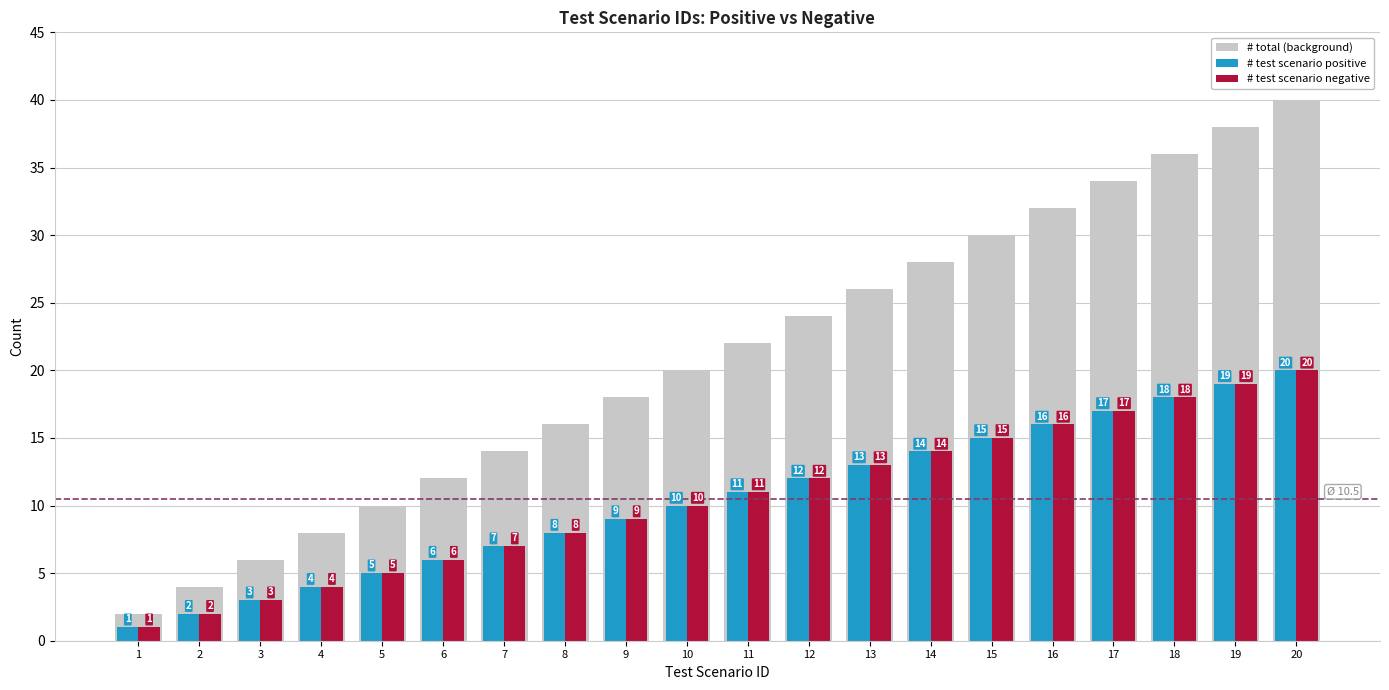

Is the value of # test scenario positive at 11 greater than the value of # total (background) at 12?

No